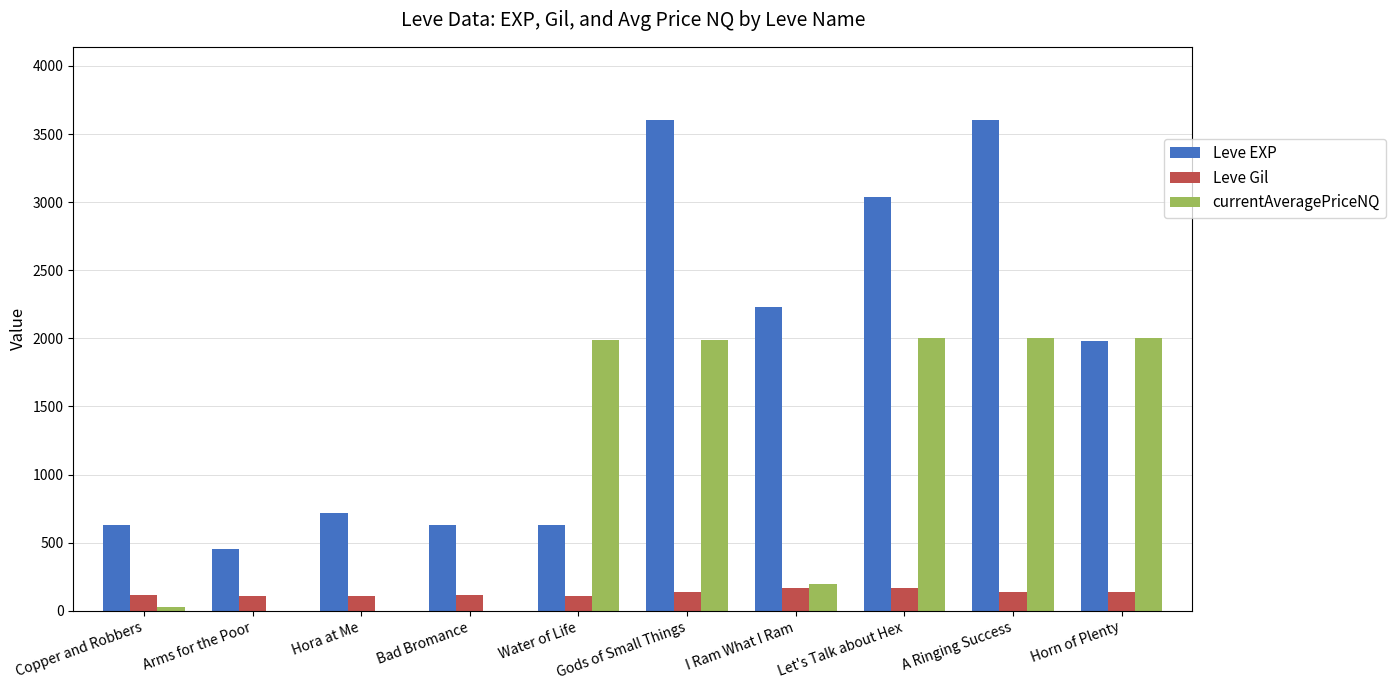

At which label does currentAveragePriceNQ first exceed 1985?

Water of Life